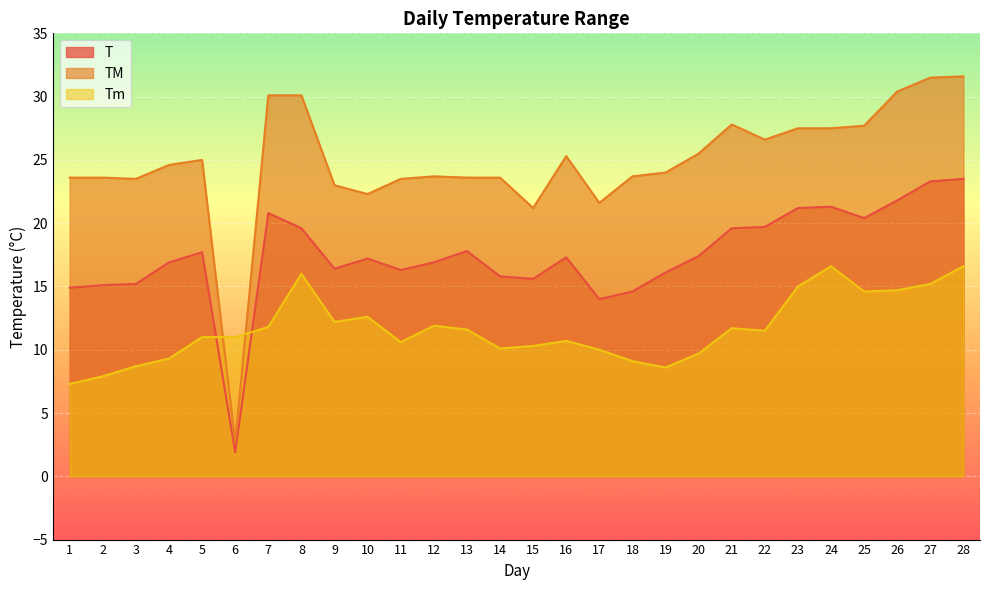

What is the maximum value shown in the chart?

31.6